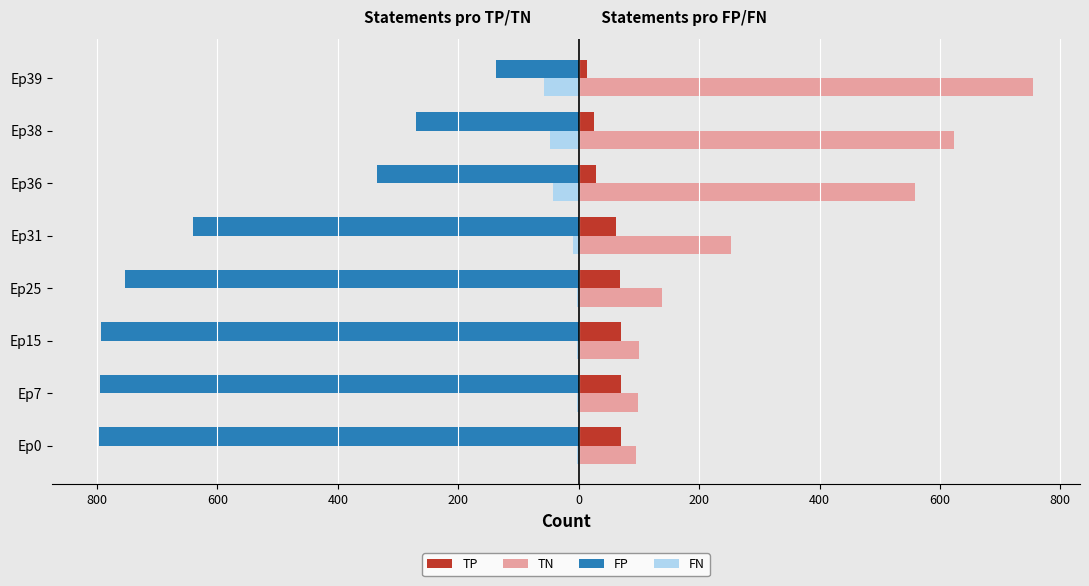

What are all the series names shown in the legend?

TP, TN, FP, FN